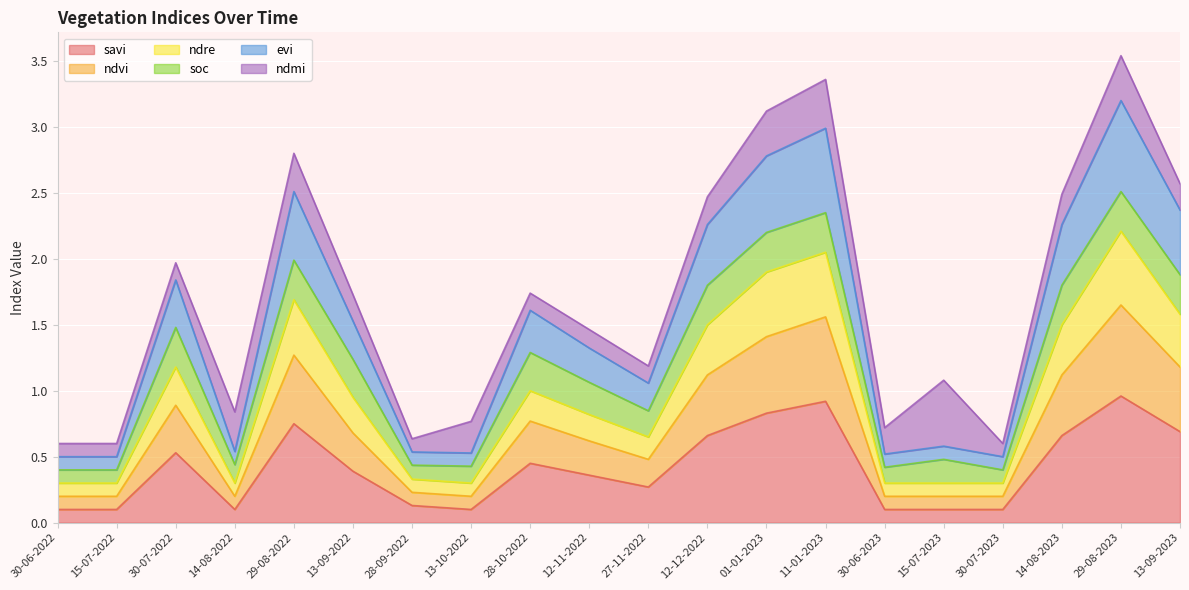

The value of ndvi at 13-09-2023 is 0.4. True or false?

False